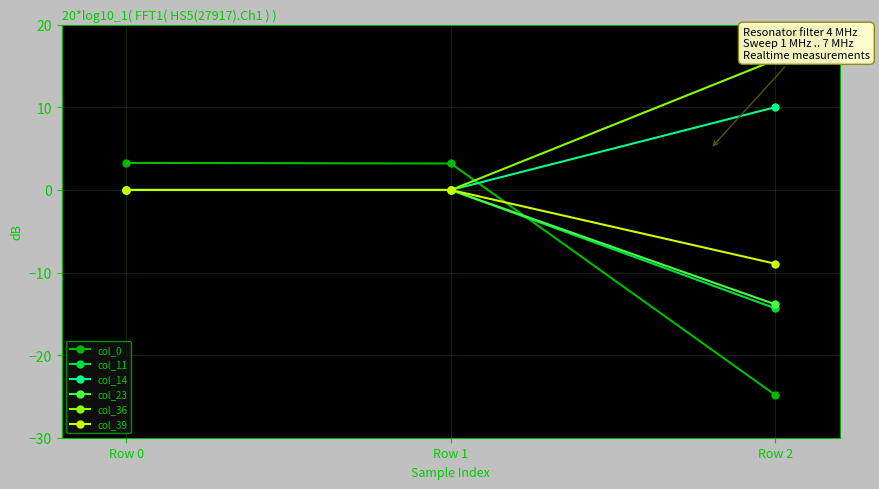

Which series has the largest range (max minus min)?

col_0